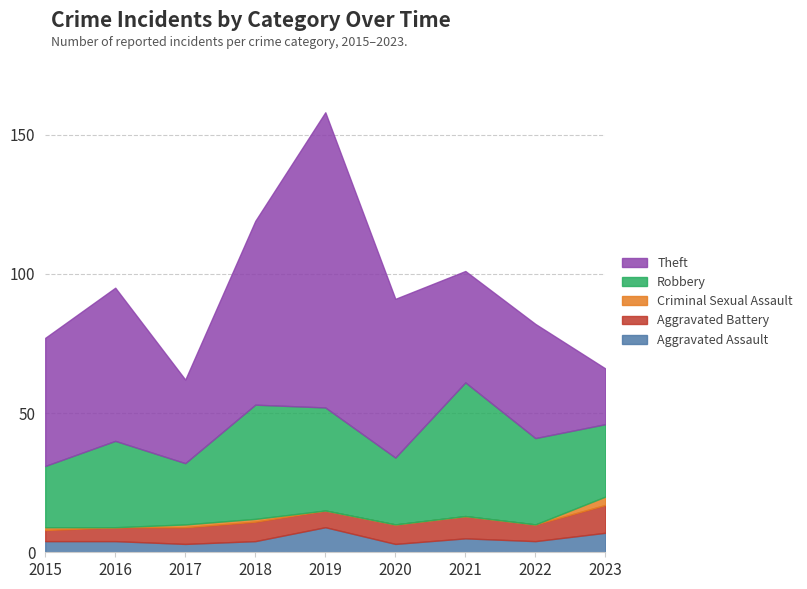

The value of Robbery at 2021 is 48. True or false?

True